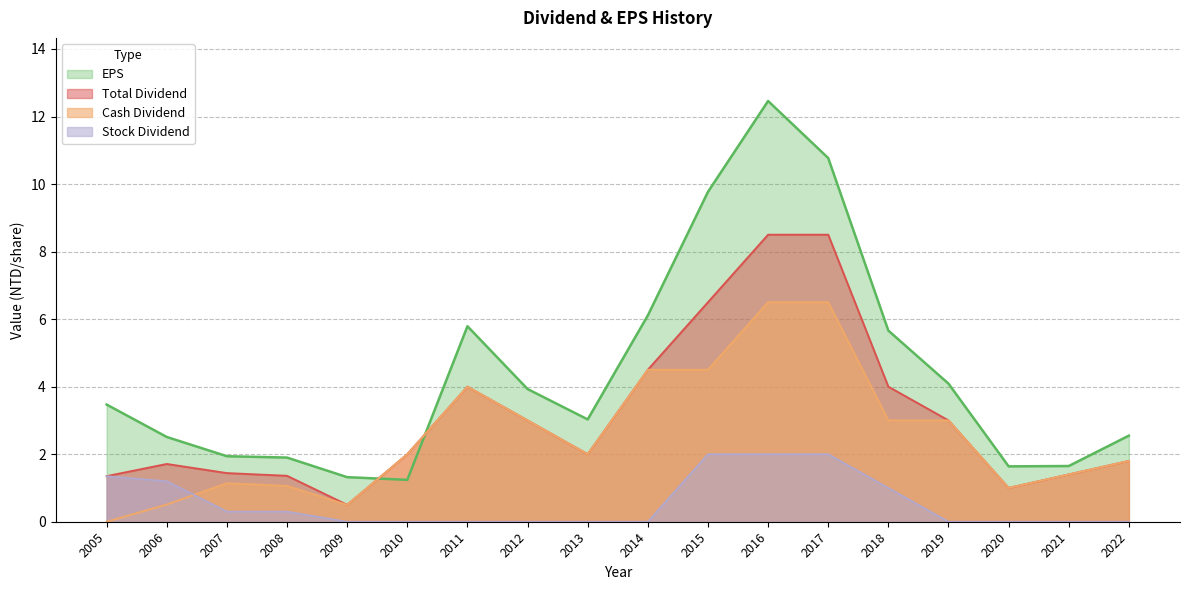

What is the sum of all Total Dividend values?

56.6